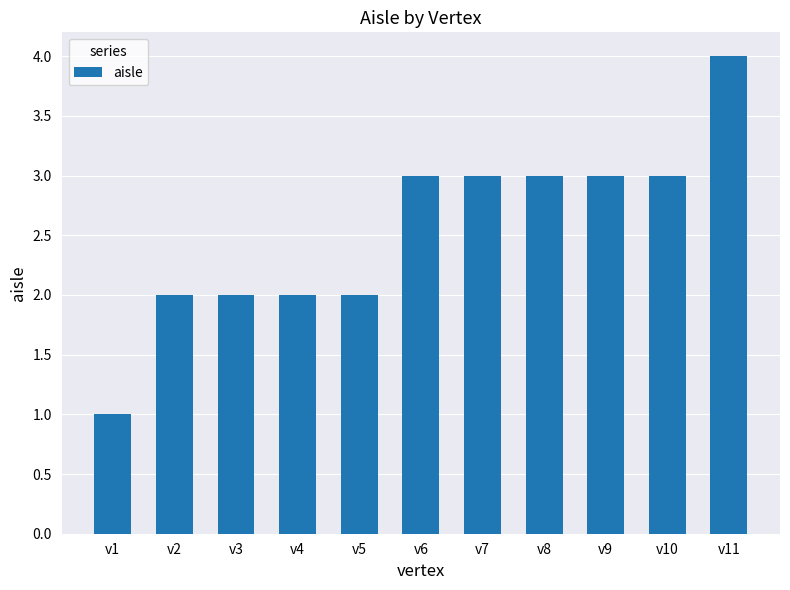

What is the minimum value shown in the chart?

1